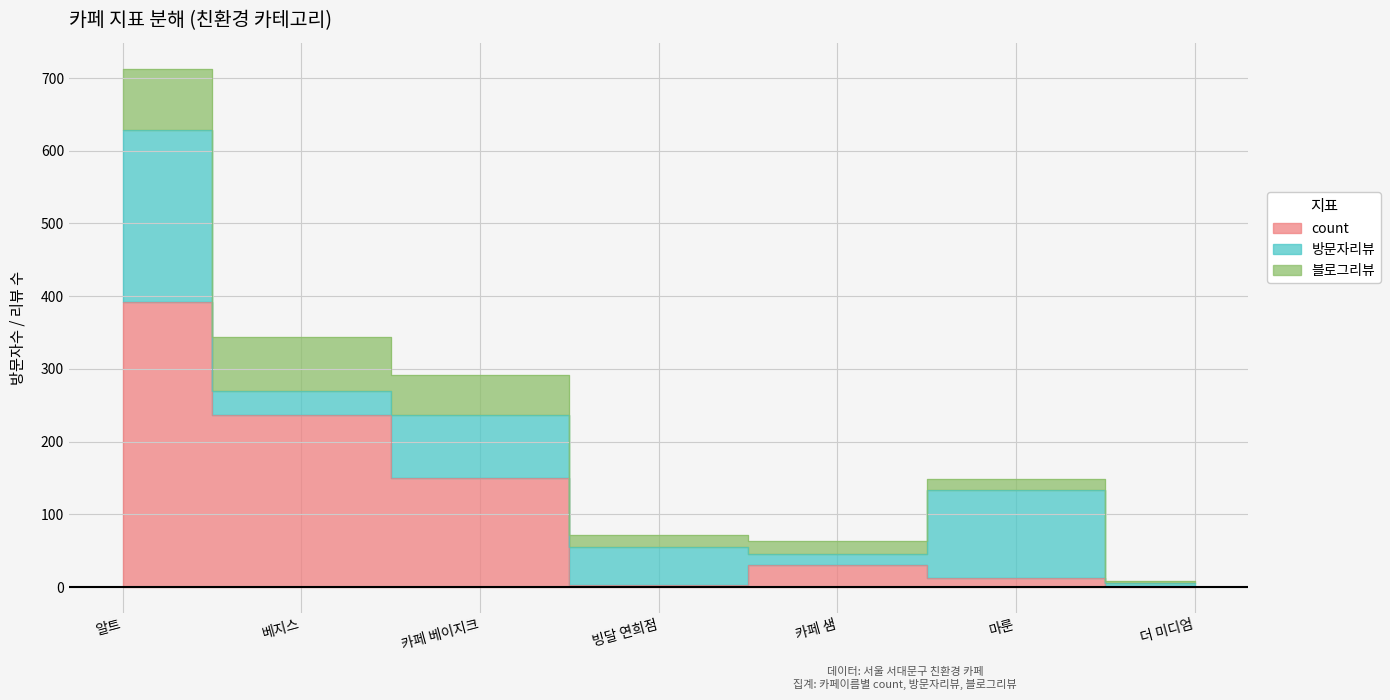

At which label does 방문자리뷰 reach its peak?

알트